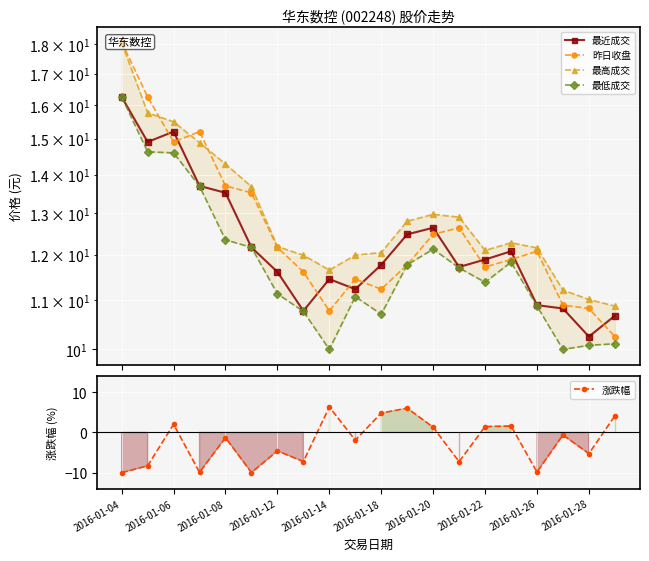

How many interior local valleys does the 昨日收盘 series have?

4